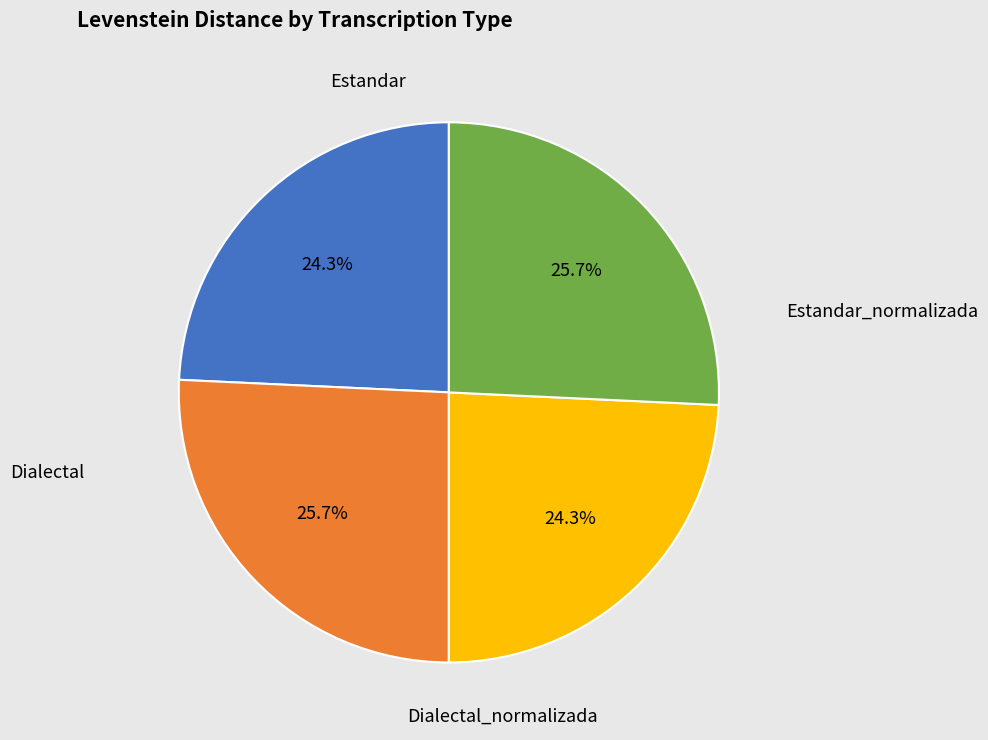

To the nearest percent, what percentage of the pie is Estandar?

24%